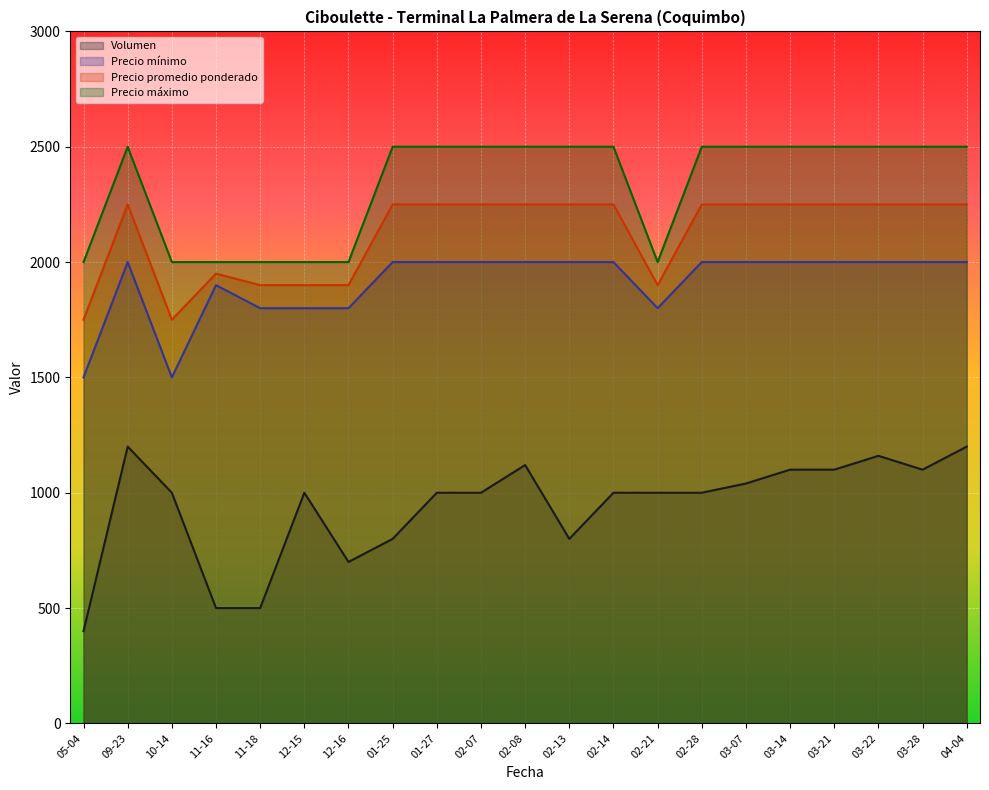

The Volumen series shows 1040 at 03-07. True or false?

True